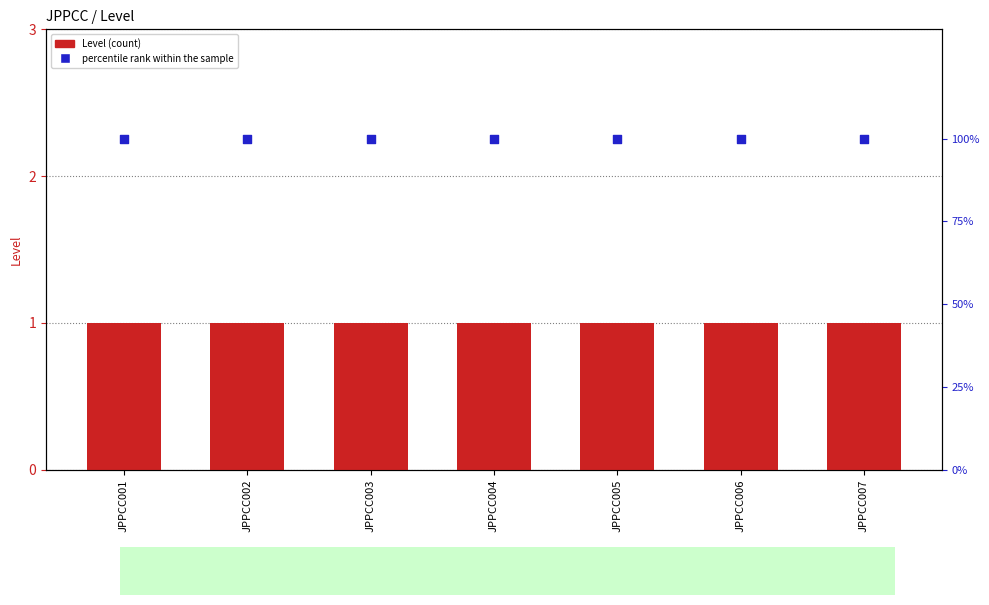

At how many categories does at least one series exceed 64?

7